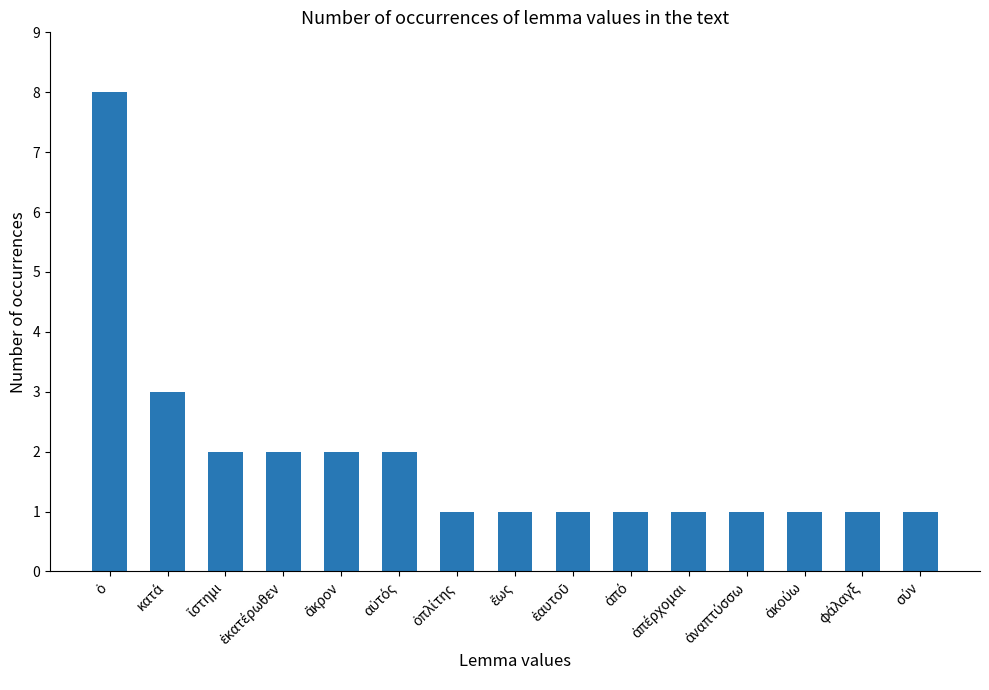

What is the difference between the maximum and minimum values?

7